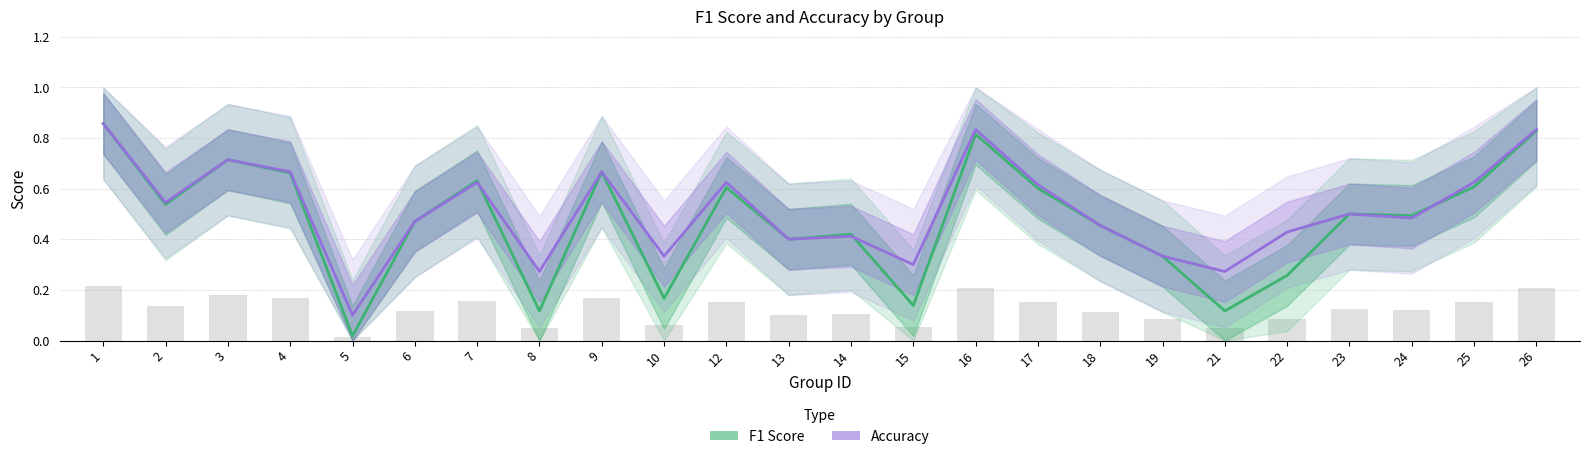

Is the value of Accuracy at 26 greater than the value of F1 Score at 3?

Yes